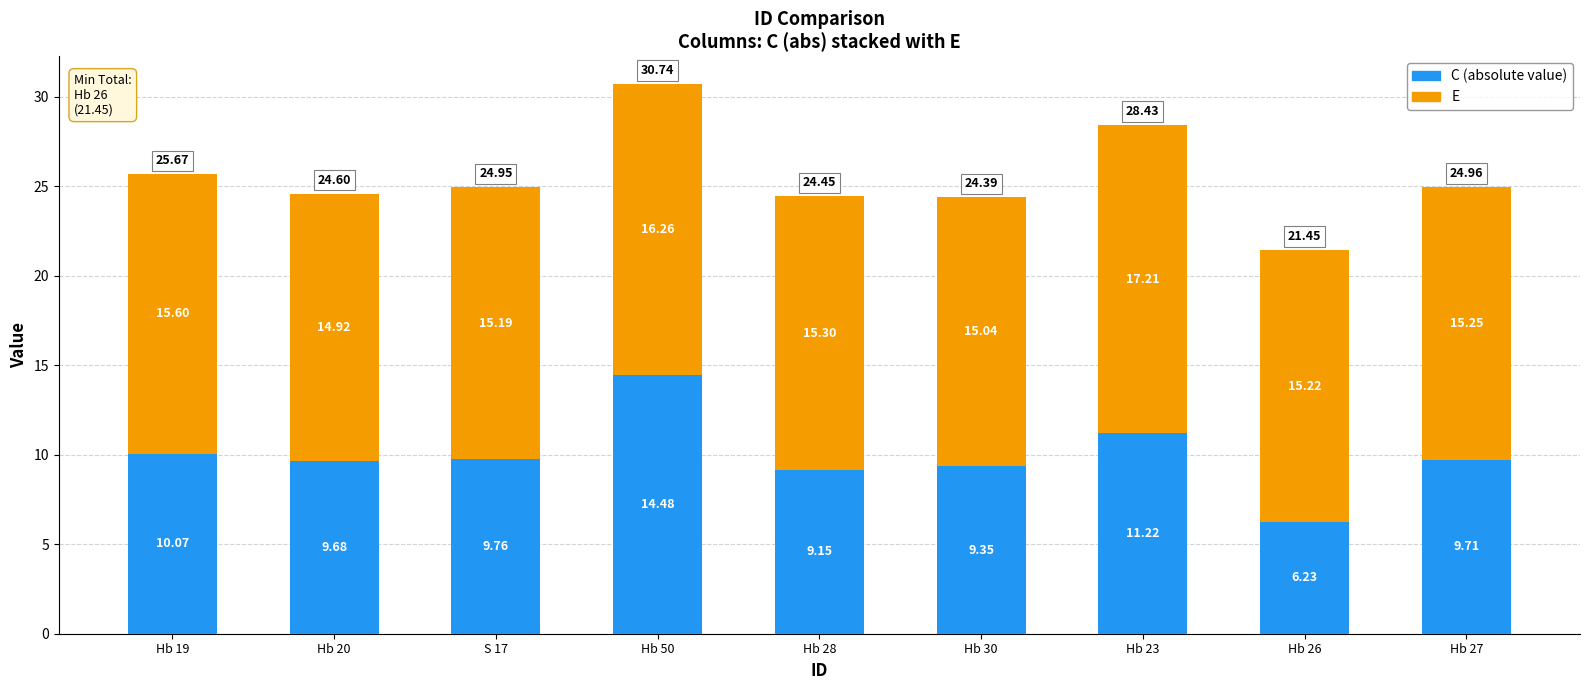

Are the bars grouped side by side (vs. stacked)?

No